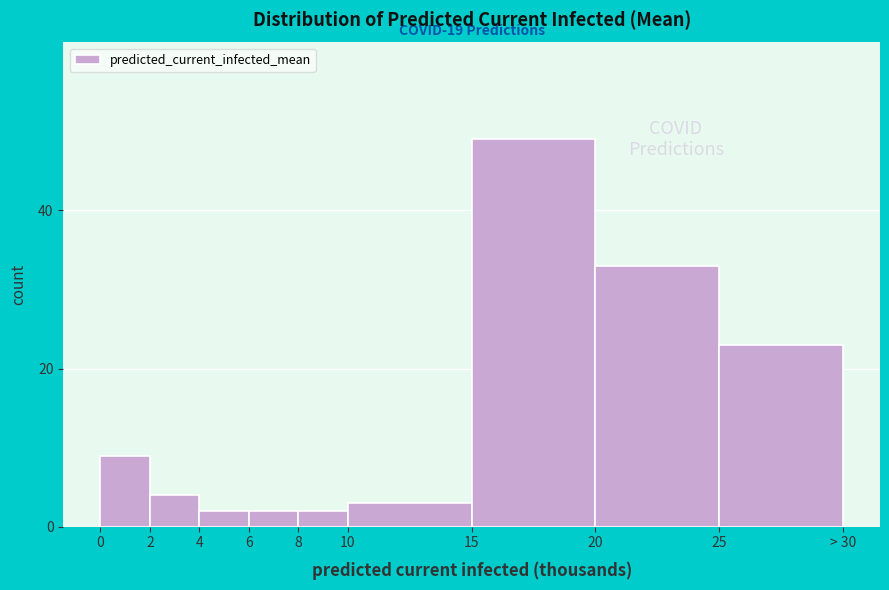

Reading right to left, extract all data points from this chart.

25=23	20=33	15=49	10=3	8=2	6=2	4=2	2=4	0=9